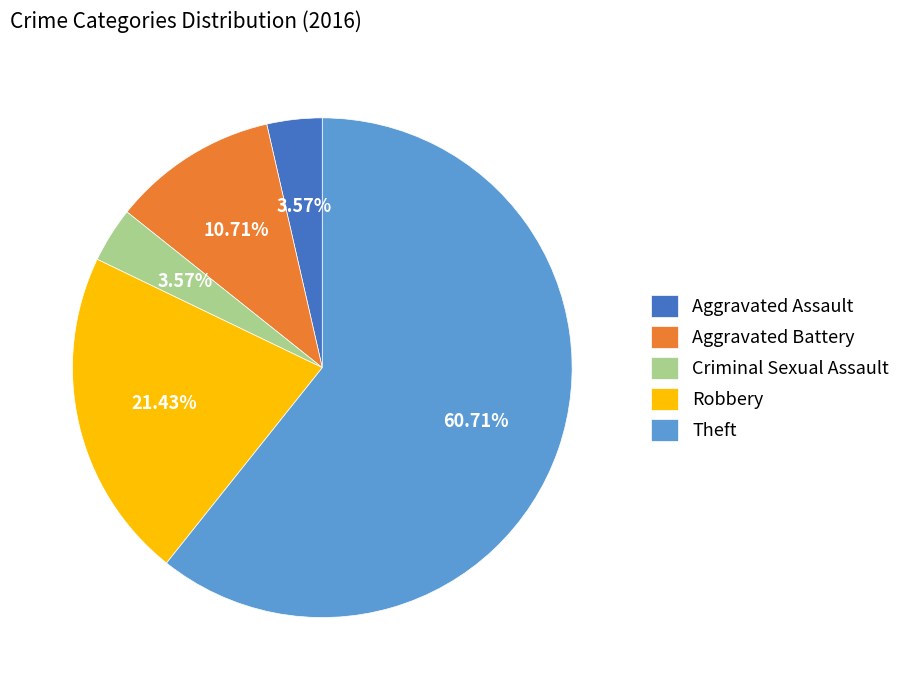

What is the ratio of the value at Theft to the value at Aggravated Assault?

17.0